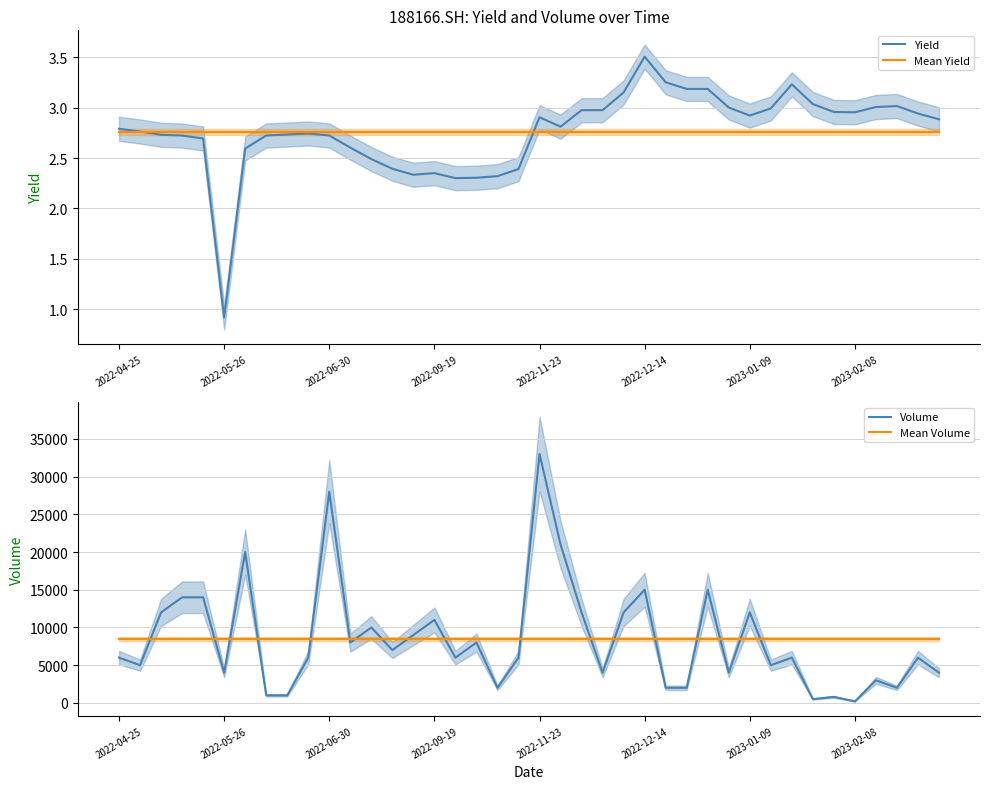

Which series has the widest spread of values?

Volume